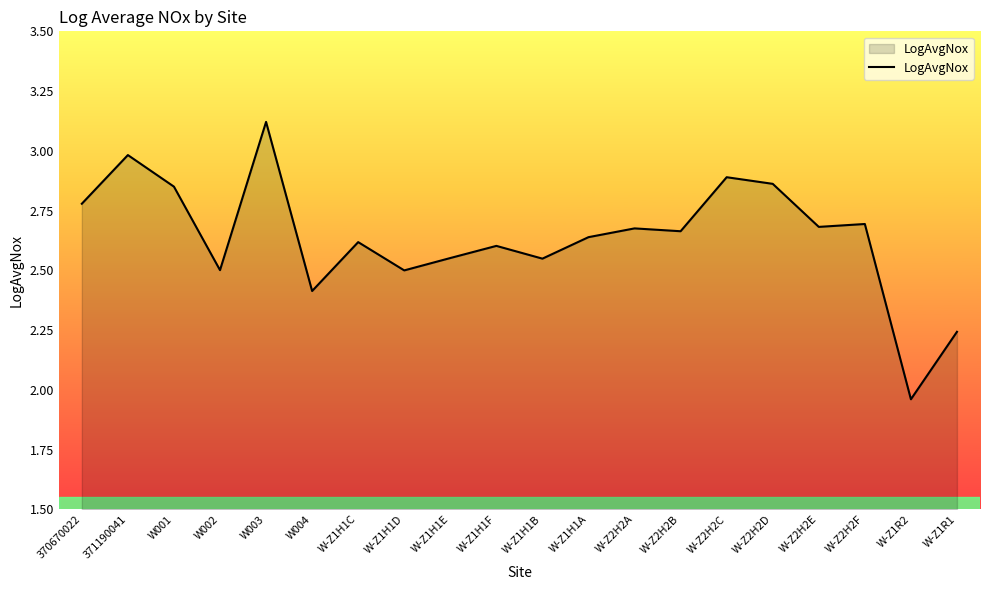

At which category does the chart reach its minimum across all series?

W-Z1R2